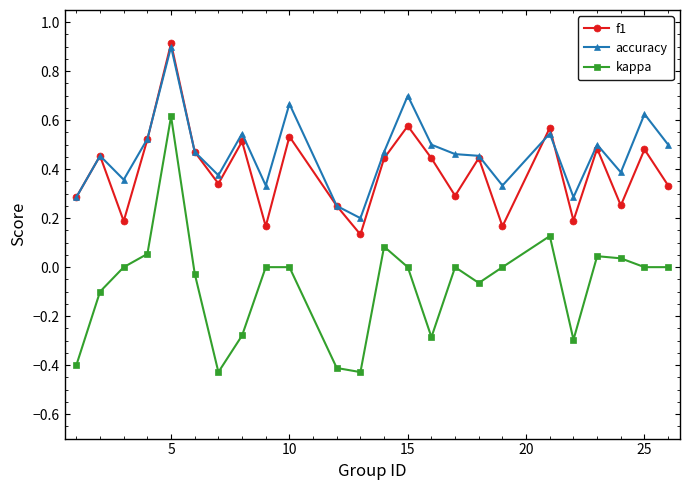

What is the maximum value shown in the chart?

0.9